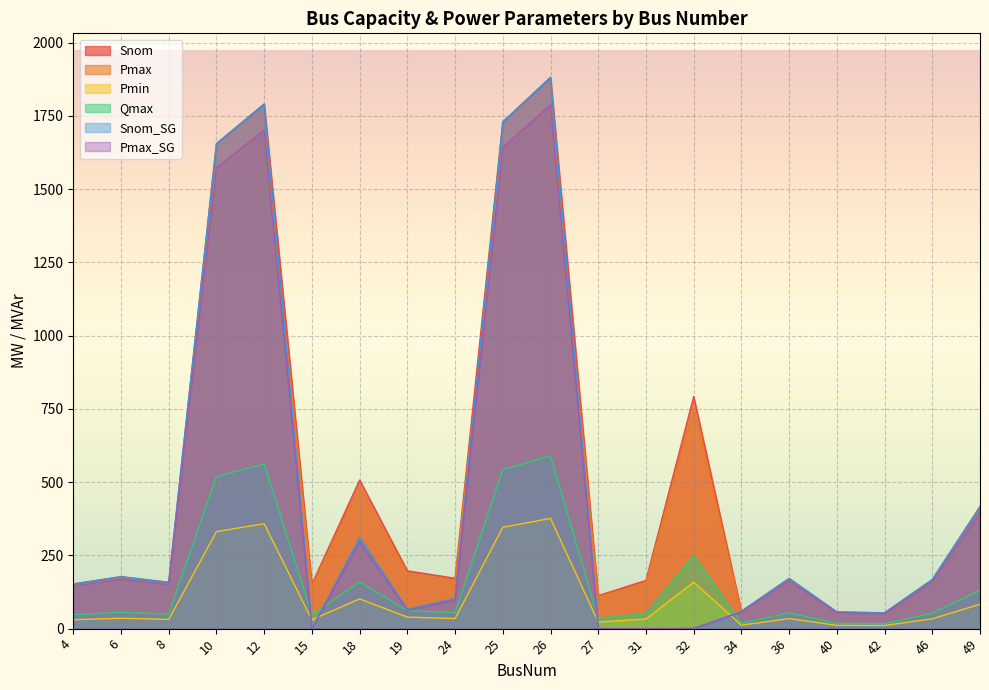

Reading left to right, what are all the values shown in this chart?

Snom: 4=152.3	6=177.3	8=157.9	10=1655.2	12=1790.6	15=151.6	18=507.2	19=197.3	24=171.8	25=1729.4	26=1881.4	27=112.7	31=164.4	32=792.0	34=59.1	36=171.2	40=56.8	42=53.8	46=167.4	49=416.2
Pmax: 4=144.7	6=168.4	8=150.0	10=1572.5	12=1701.0	15=144.0	18=481.8	19=187.4	24=163.2	25=1642.9	26=1787.3	27=107.1	31=156.2	32=752.4	34=56.1	36=162.7	40=54.0	42=51.1	46=159.1	49=395.4
Pmin: 4=30.5	6=35.5	8=31.6	10=331.1	12=358.1	15=30.3	18=101.4	19=39.5	24=34.4	25=345.9	26=376.3	27=22.6	31=32.9	32=158.4	34=11.8	36=34.2	40=11.4	42=10.8	46=33.5	49=83.2
Qmax: 4=47.8	6=55.6	8=49.5	10=518.9	12=561.3	15=47.5	18=159.0	19=61.8	24=53.9	25=542.2	26=589.8	27=35.3	31=51.5	32=248.3	34=18.5	36=53.7	40=17.8	42=16.9	46=52.5	49=130.5
Snom_SG: 4=152.3	6=177.3	8=157.9	10=1655.2	12=1790.6	15=0.0	18=311.9	19=65.9	24=102.7	25=1729.4	26=1881.4	27=0.0	31=0.0	32=0.8	34=59.1	36=171.2	40=56.8	42=53.8	46=167.4	49=416.2
Pmax_SG: 4=144.7	6=168.4	8=150.0	10=1572.5	12=1701.0	15=0.0	18=296.3	19=62.6	24=97.6	25=1642.9	26=1787.3	27=0.0	31=0.0	32=0.8	34=56.1	36=162.7	40=54.0	42=51.1	46=159.1	49=395.4